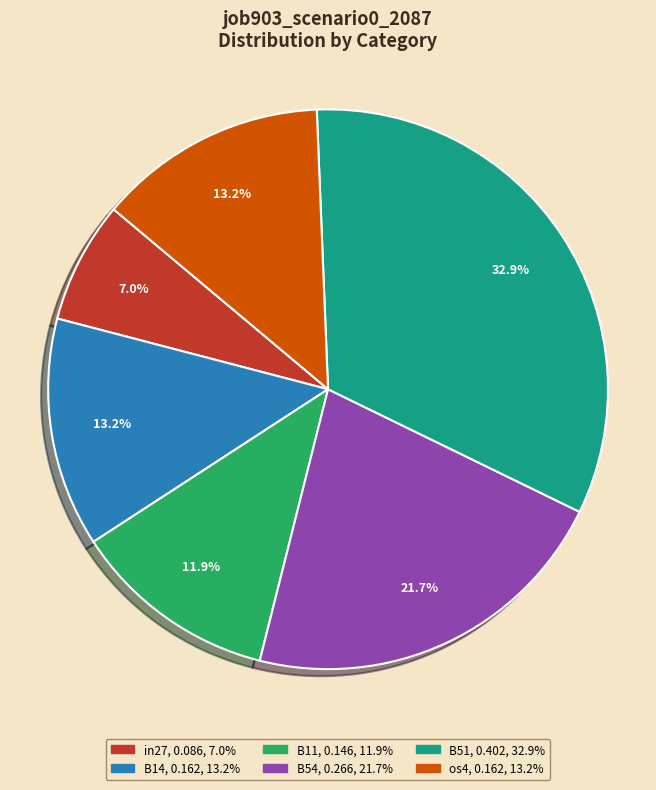

Does any single category account for the majority?

No